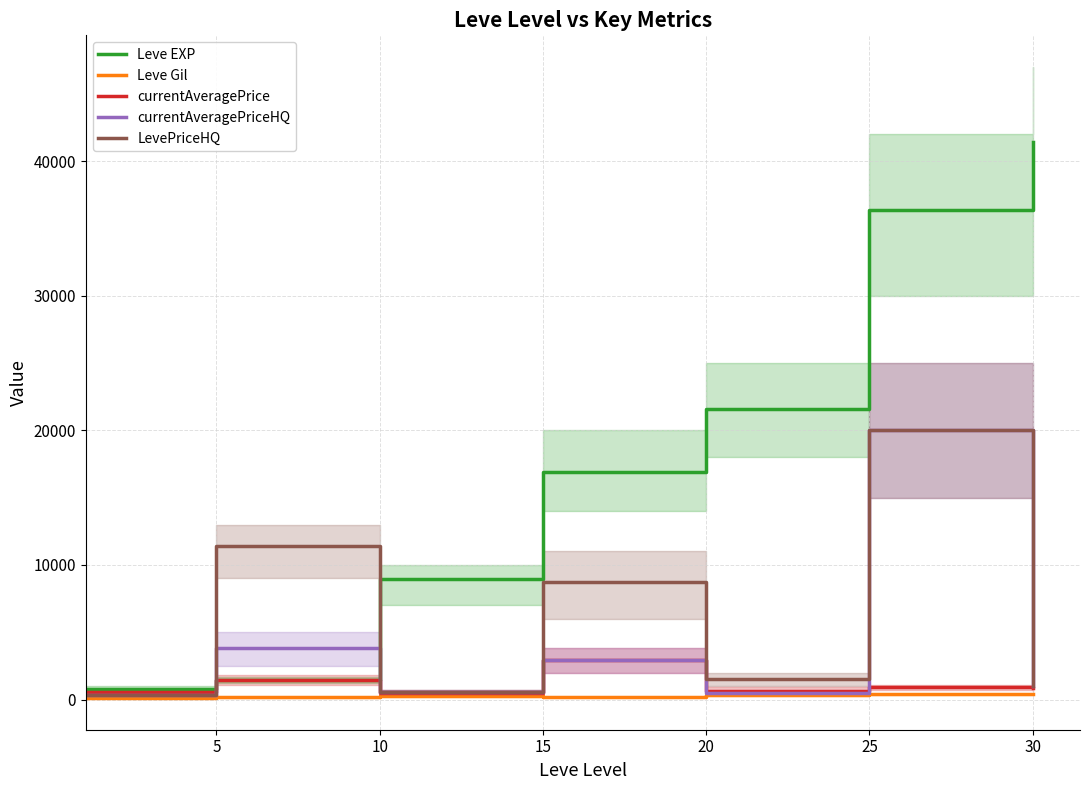

Is the value of Leve EXP at 15 greater than the value of currentAveragePriceHQ at 15?

Yes